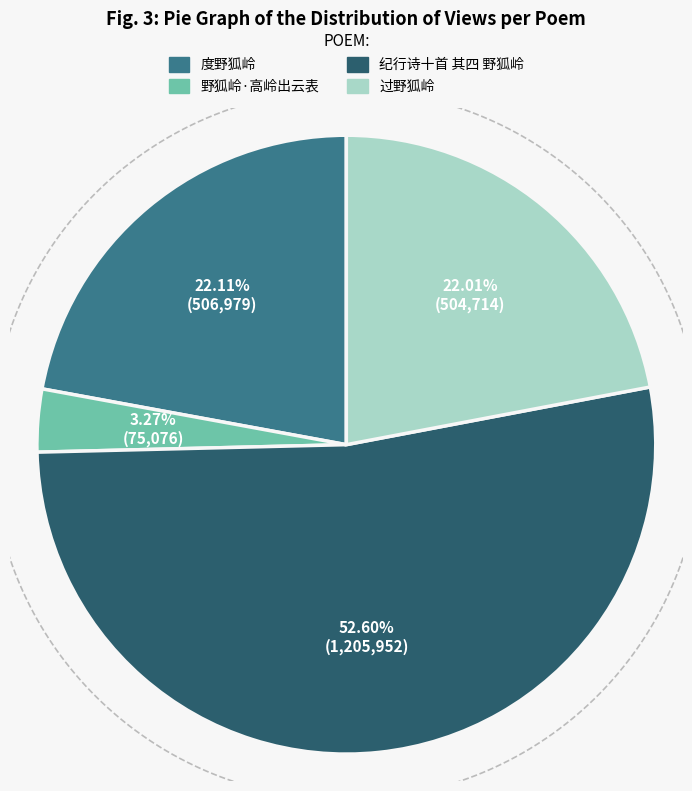

Rank the categories by value from lowest to highest.

野狐岭·高岭出云表, 过野狐岭, 度野狐岭, 纪行诗十首 其四 野狐岭